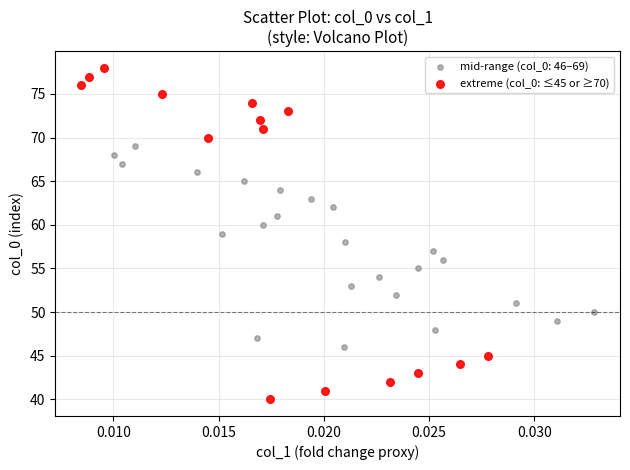

Which series has the largest Y range (max minus min)?

extreme (col_0: ≤45 or ≥70)